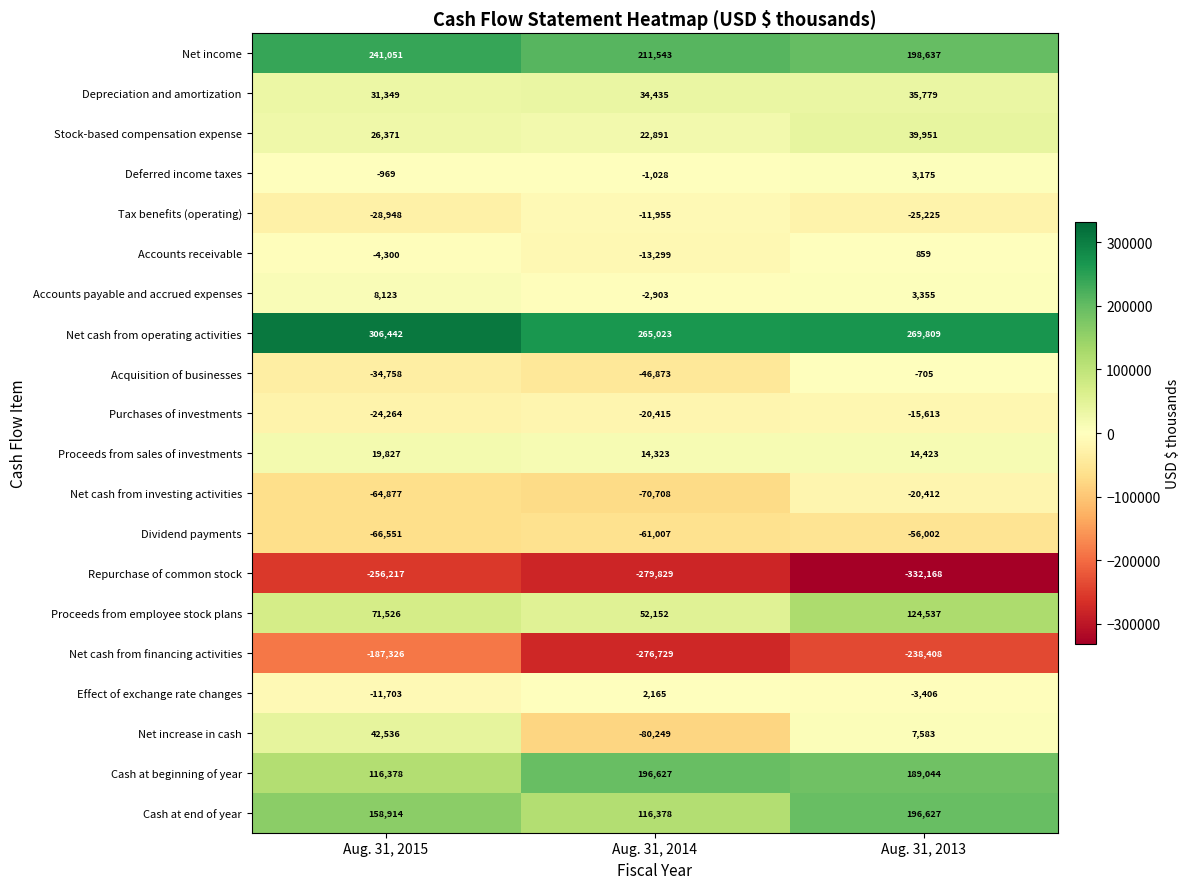

What value does the Net income series have at Aug. 31, 2013, to the nearest 10?

198640